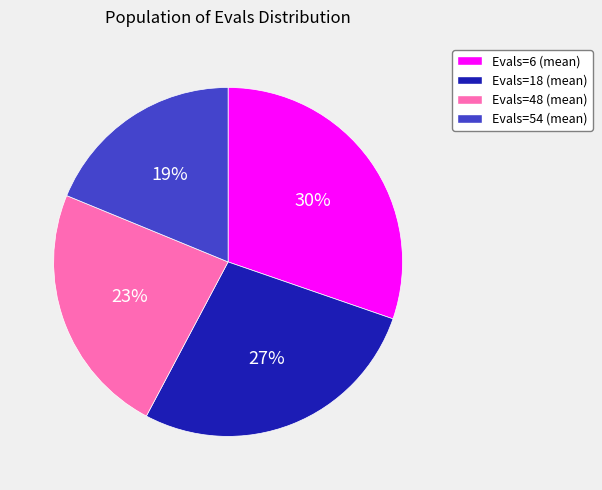

Is there any slice that represents more than half of the pie?

No